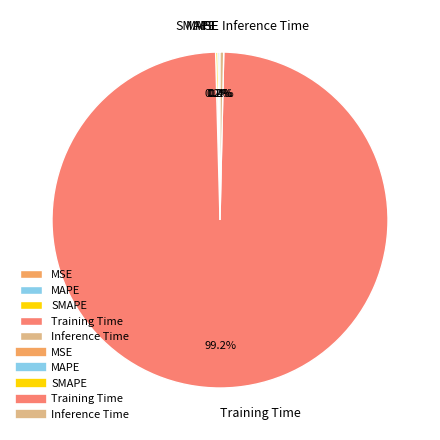

What portion of the pie excludes Training Time?

0.8%